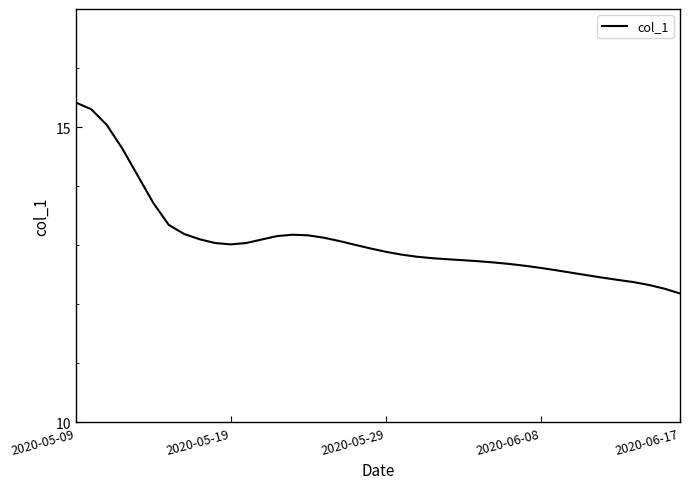

What is the difference between the maximum and minimum values?

3.2